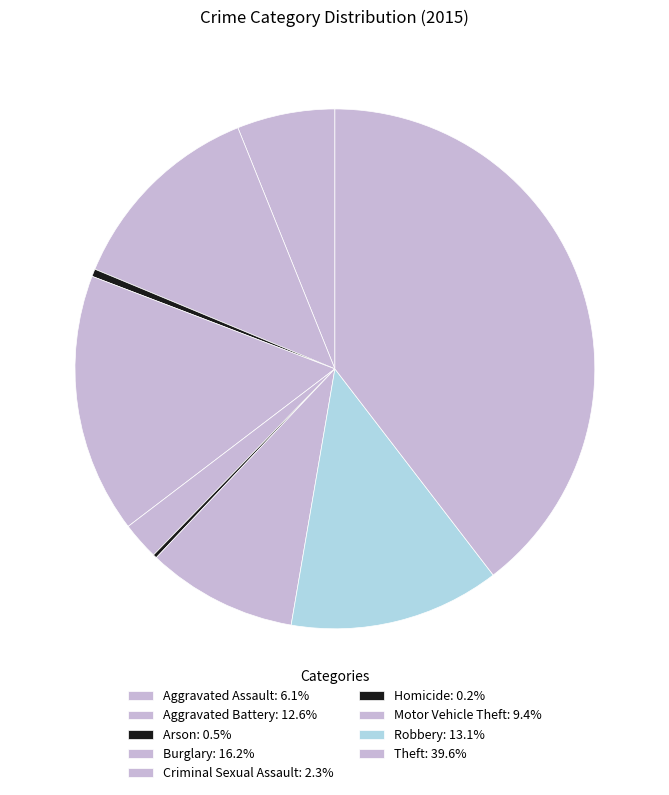

What percentage do Arson and Criminal Sexual Assault together represent?

2.8%